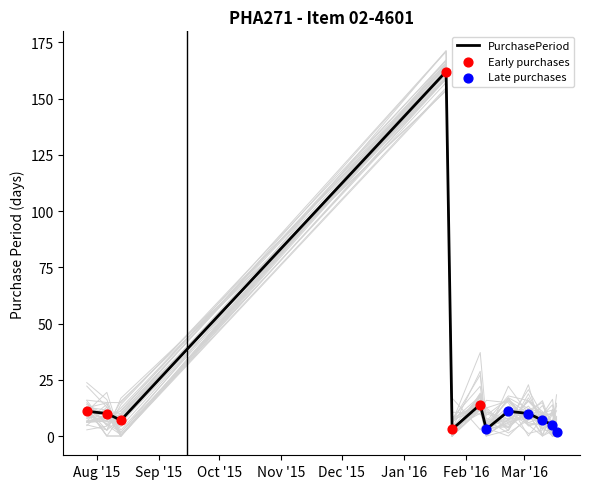

What is the ratio of the value at 2015-08-06 to the value at 2016-03-03?

1.0